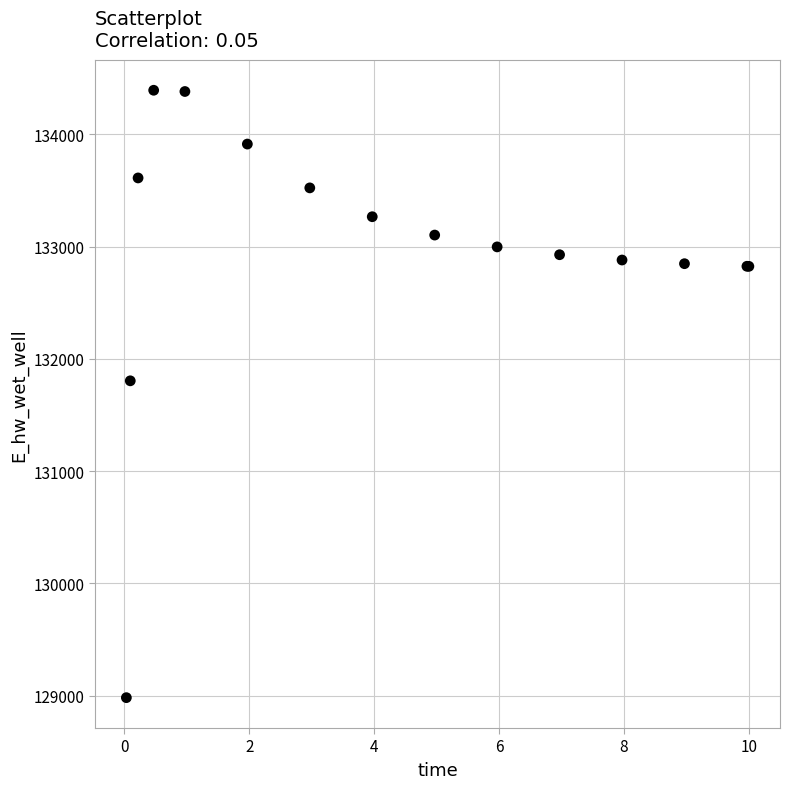

What Y value in the scatter plot is closest to 131687?

131804.3